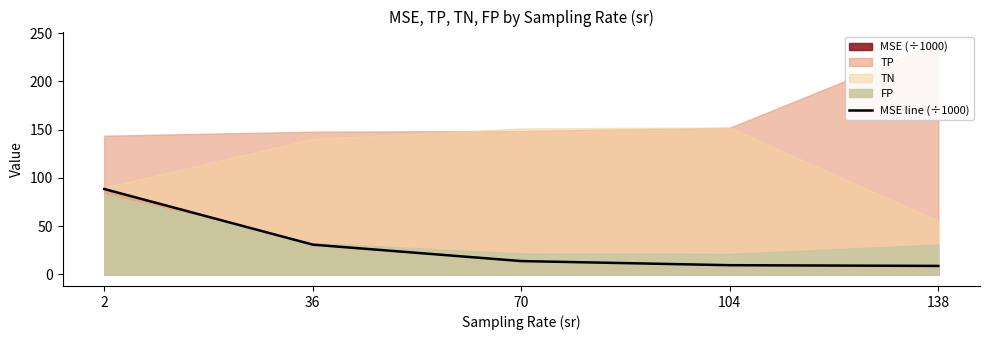

What is the change in value from 36 to 138?

-22.0